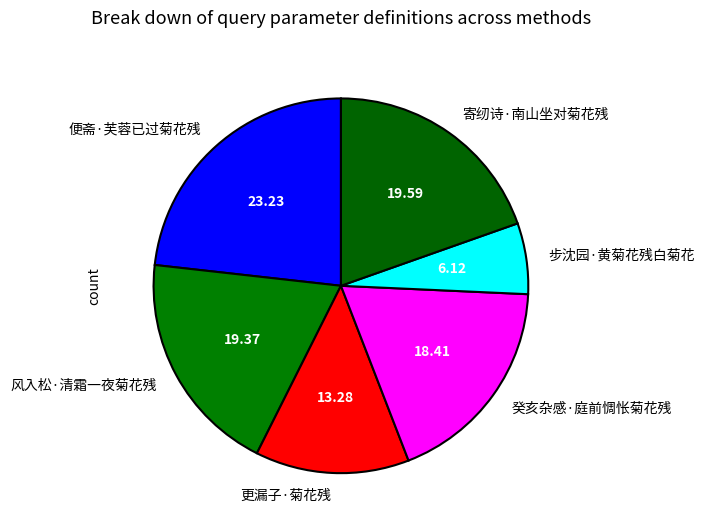

Which has a higher value, 风入松·清霜一夜菊花残 or 癸亥杂感·庭前惆怅菊花残?

风入松·清霜一夜菊花残